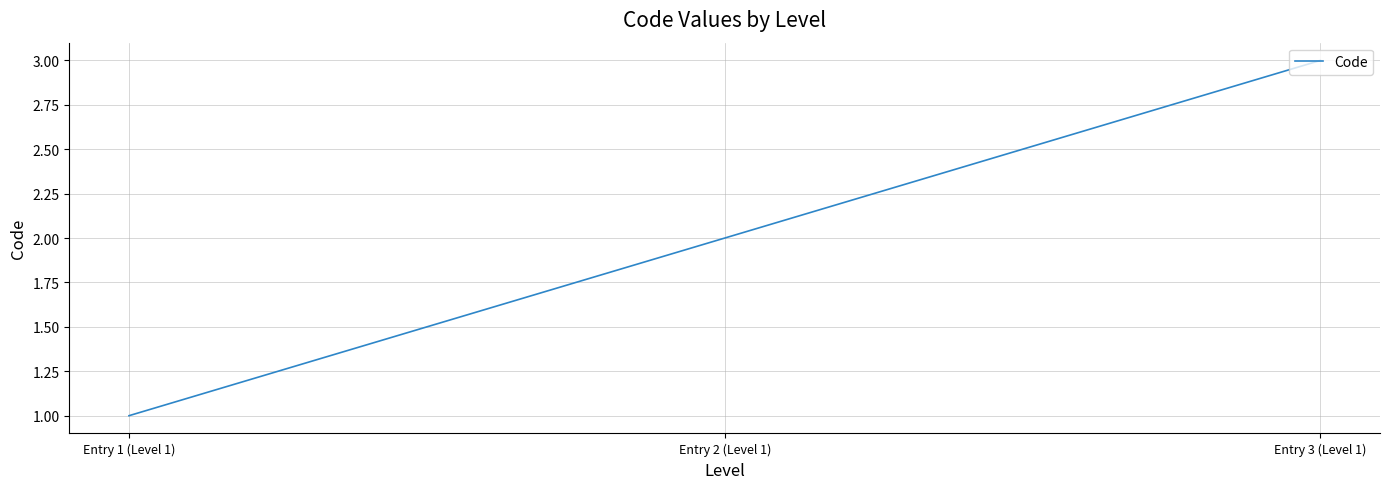

List the labels in order of value, smallest first.

Entry 1 (Level 1), Entry 2 (Level 1), Entry 3 (Level 1)